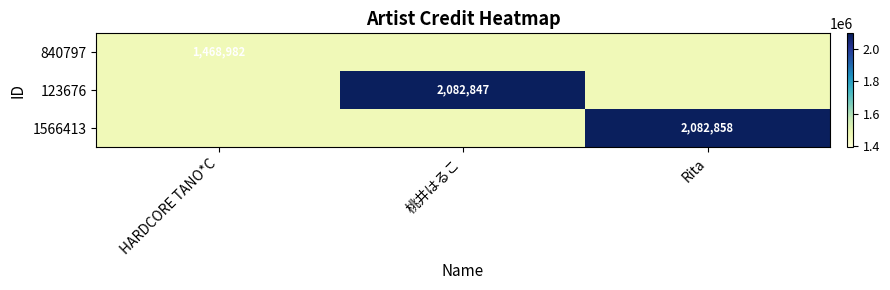

The 123676 series shows 2082847 at 桃井はるこ. True or false?

True